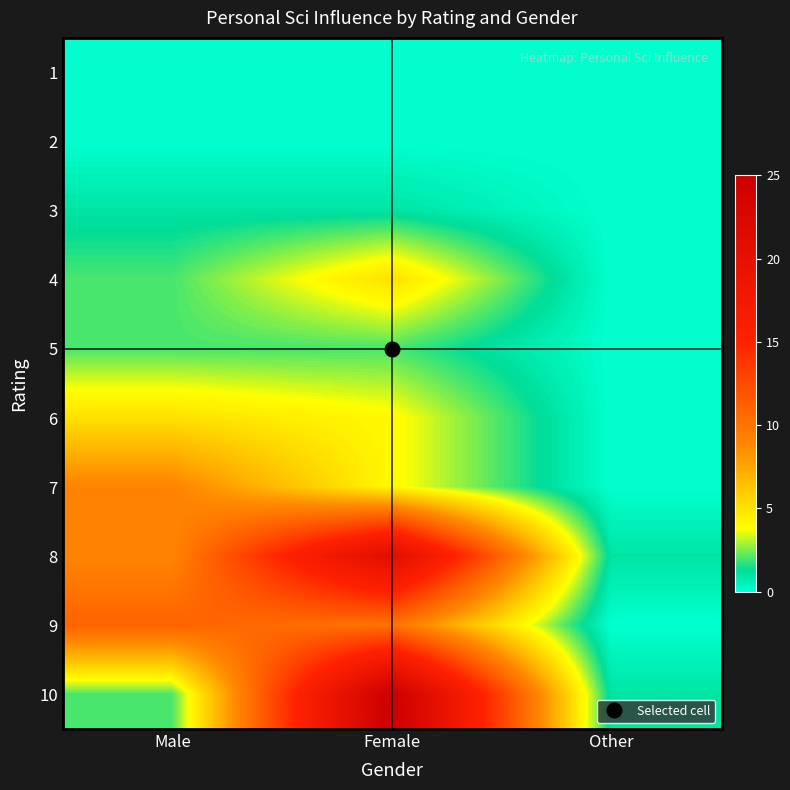

Reading left to right, what are all the values shown in this chart?

1: Male=0	Female=0	Other=0
2: Male=0	Female=0	Other=0
3: Male=1	Female=1	Other=0
4: Male=2	Female=5	Other=0
5: Male=2	Female=2	Other=0
6: Male=5	Female=4	Other=0
7: Male=9	Female=4	Other=0
8: Male=9	Female=21	Other=1
9: Male=11	Female=10	Other=0
10: Male=2	Female=25	Other=1